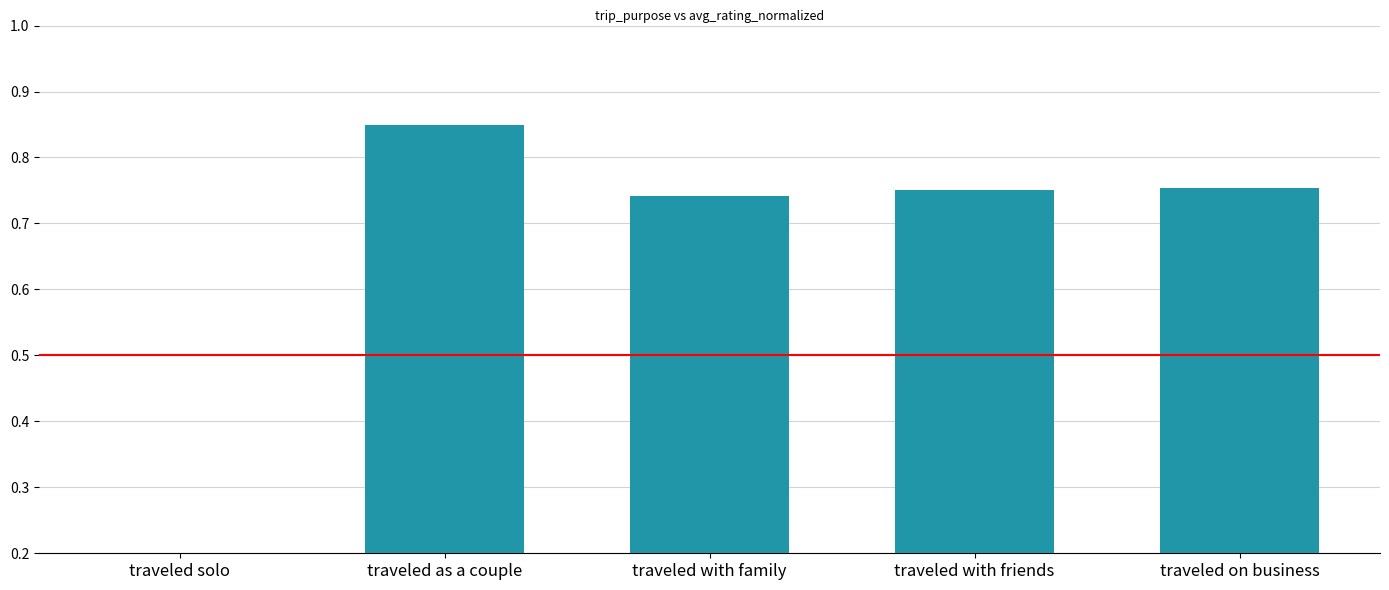

Which label corresponds to the largest value in the chart?

traveled as a couple